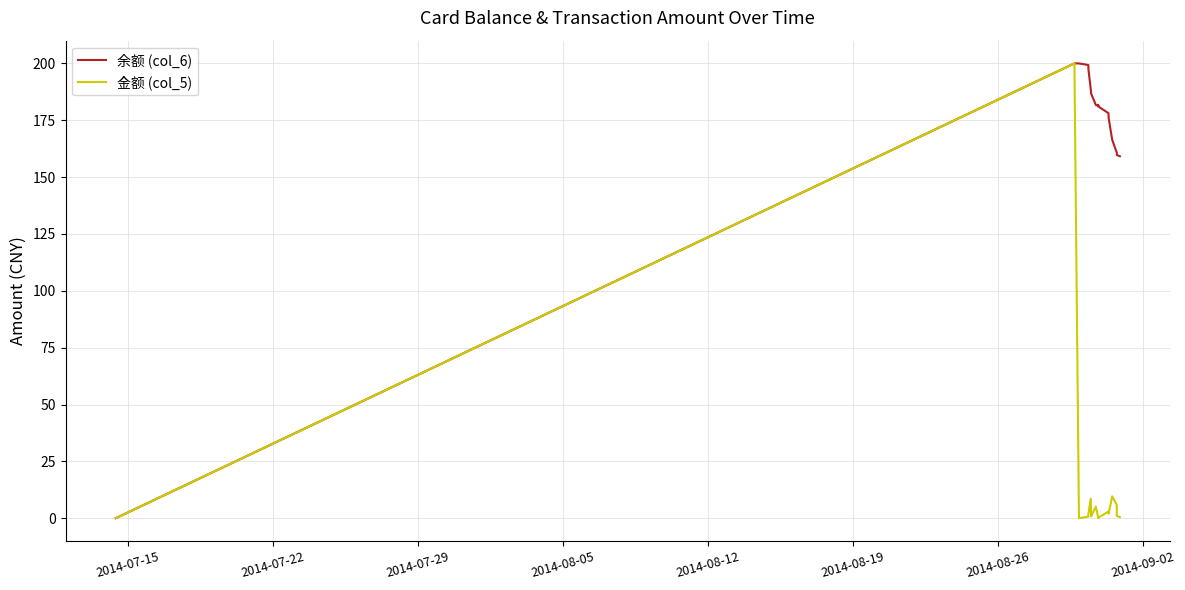

Which series has the largest total across all categories?

余额 (col_6)